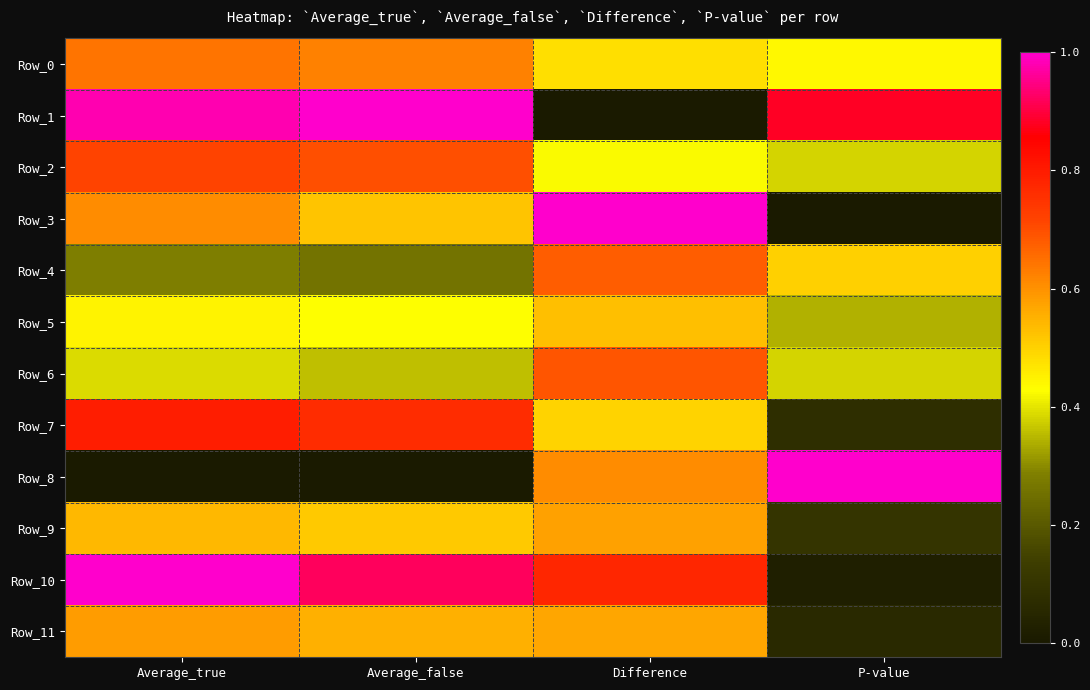

Which series has the largest total across all categories?

Row_1